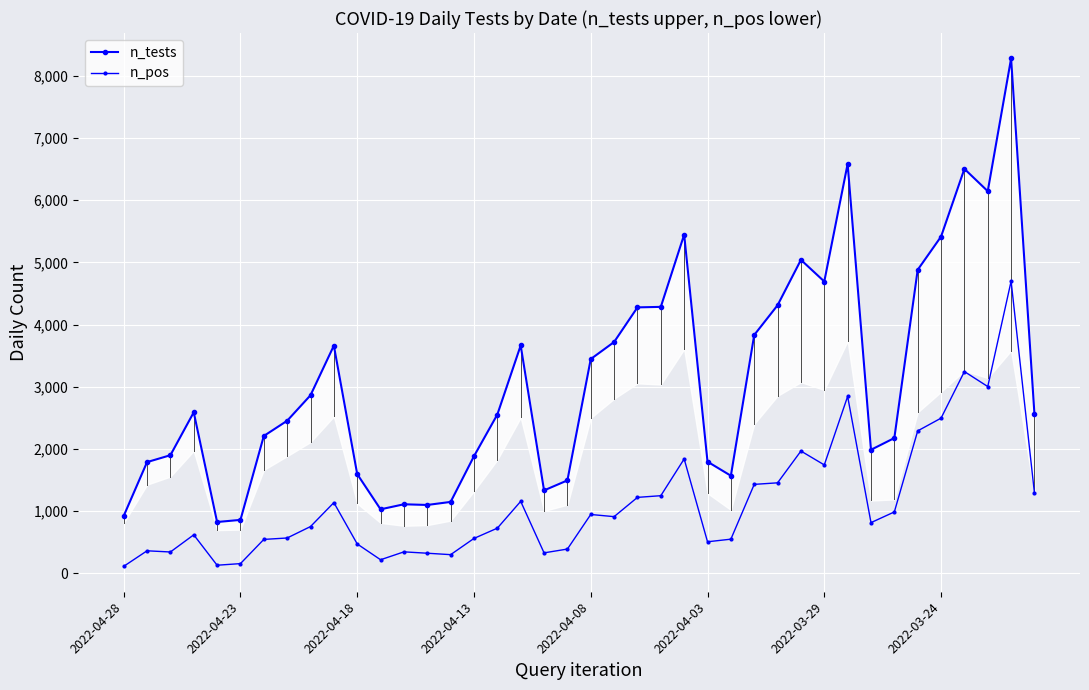

What is the sum of all n_pos values?

45024